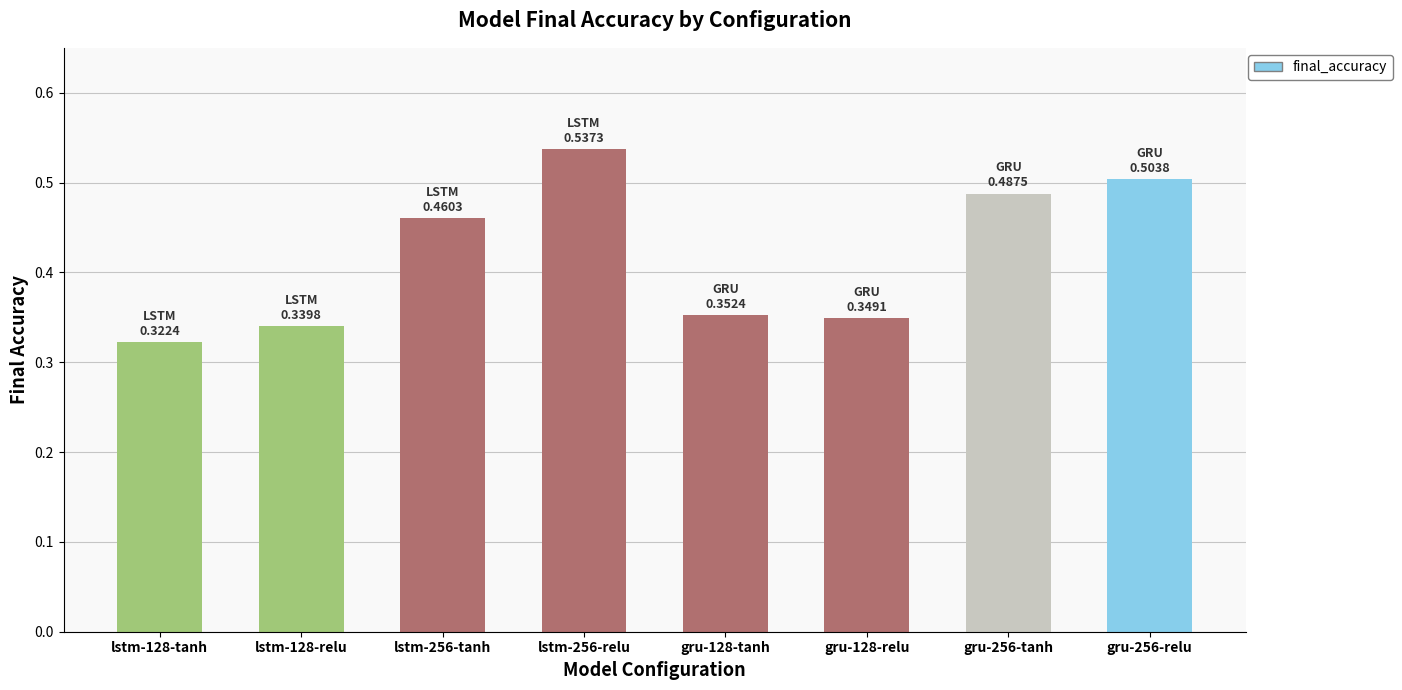

True or false: the data shows 0.6 at lstm-128-tanh.

False